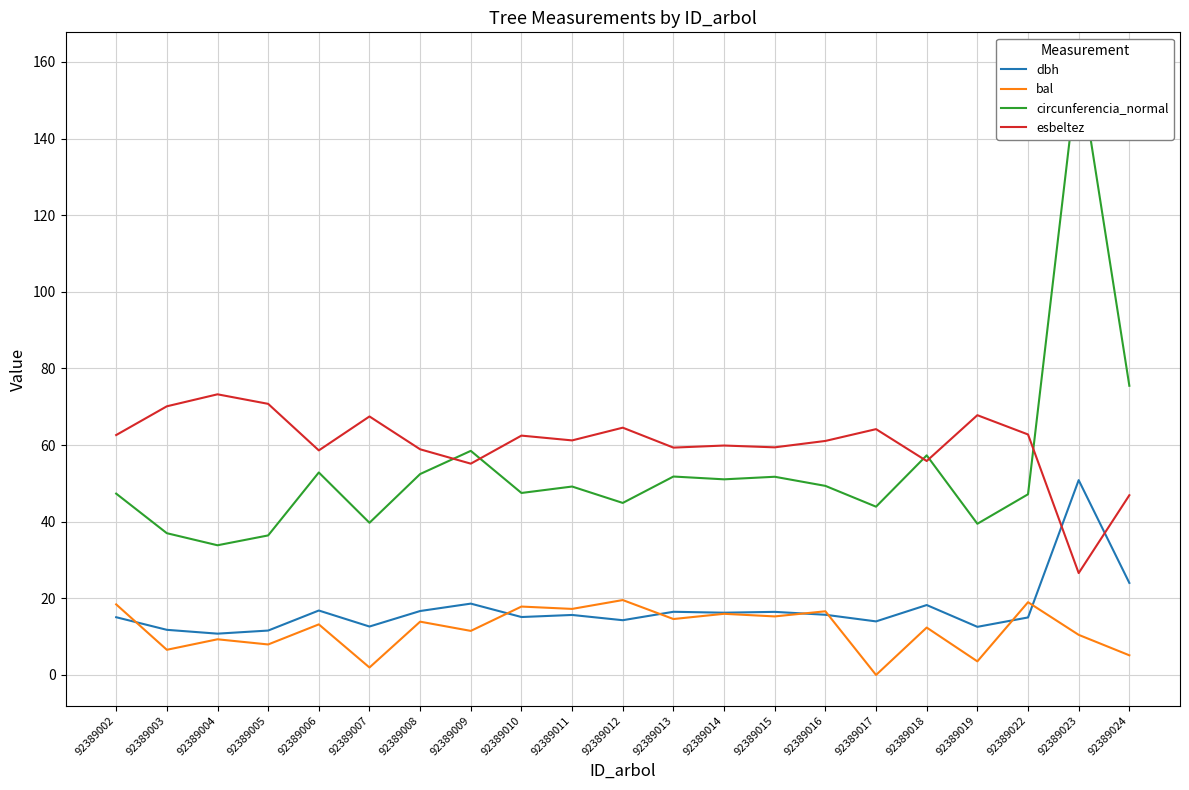

What is the spread (max minus min) of values at 92389017?

64.2